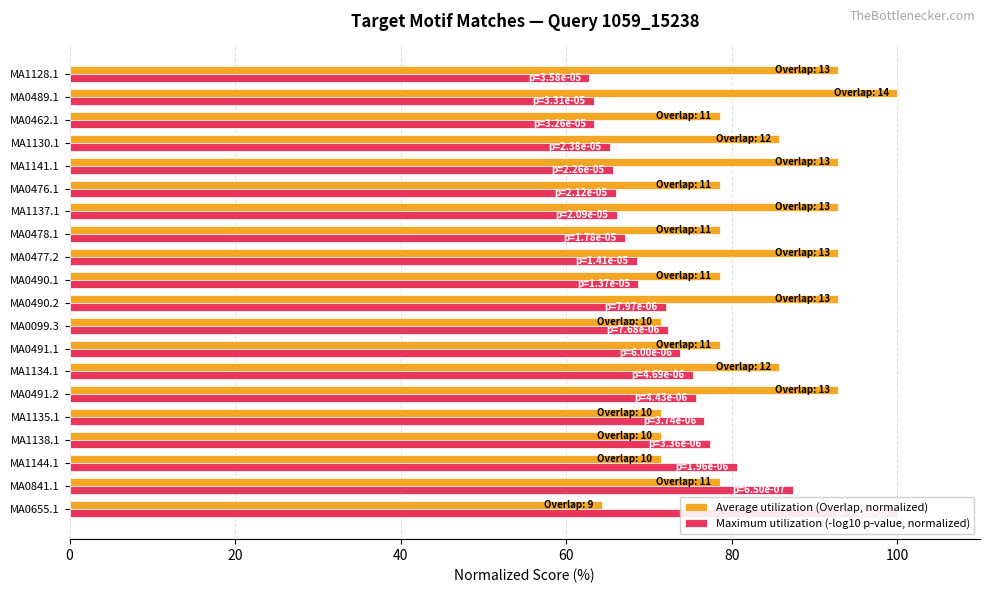

What is the difference between the maximum and minimum values in the Maximum utilization (-log10 p-value, normalized) series?

37.2